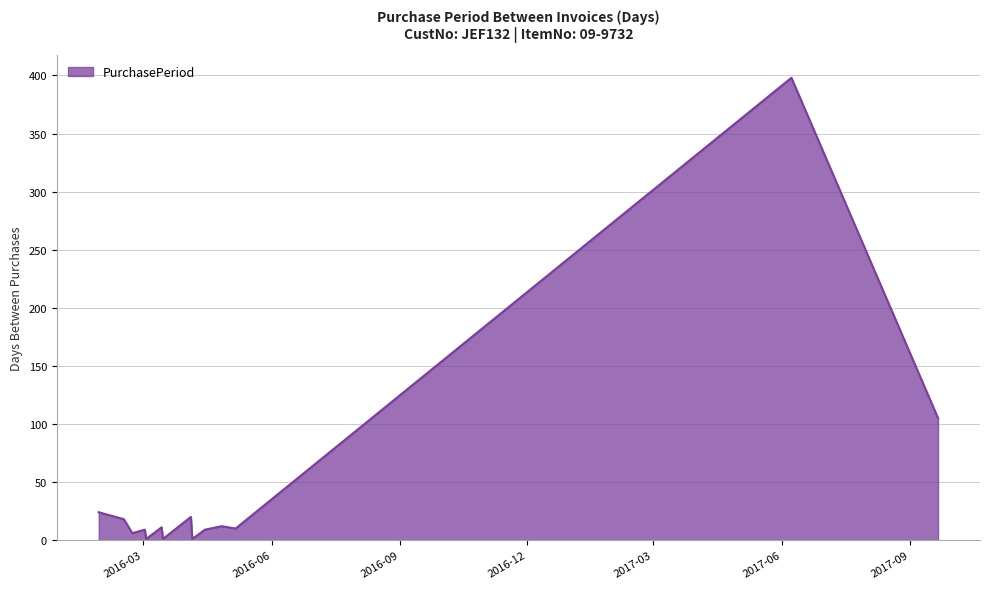

What is the difference between the maximum and minimum values?

397